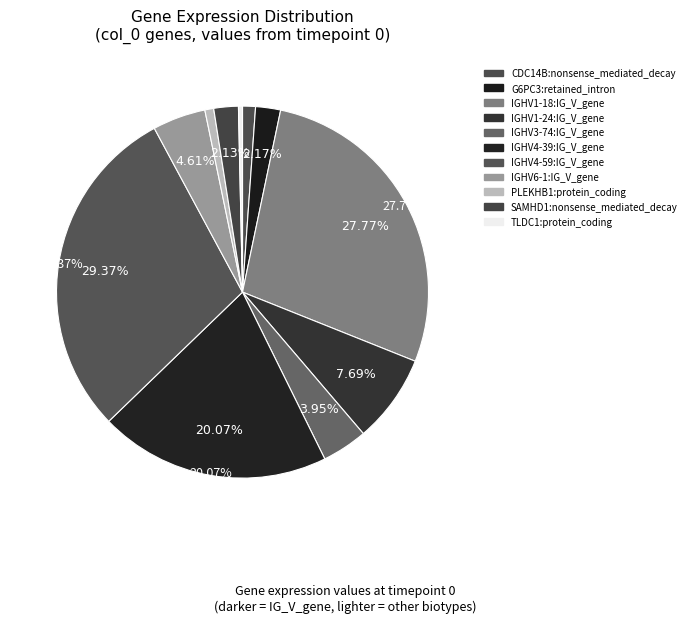

Is it true that IGHV6-1:IG_V_gene is 5% of the pie?

True